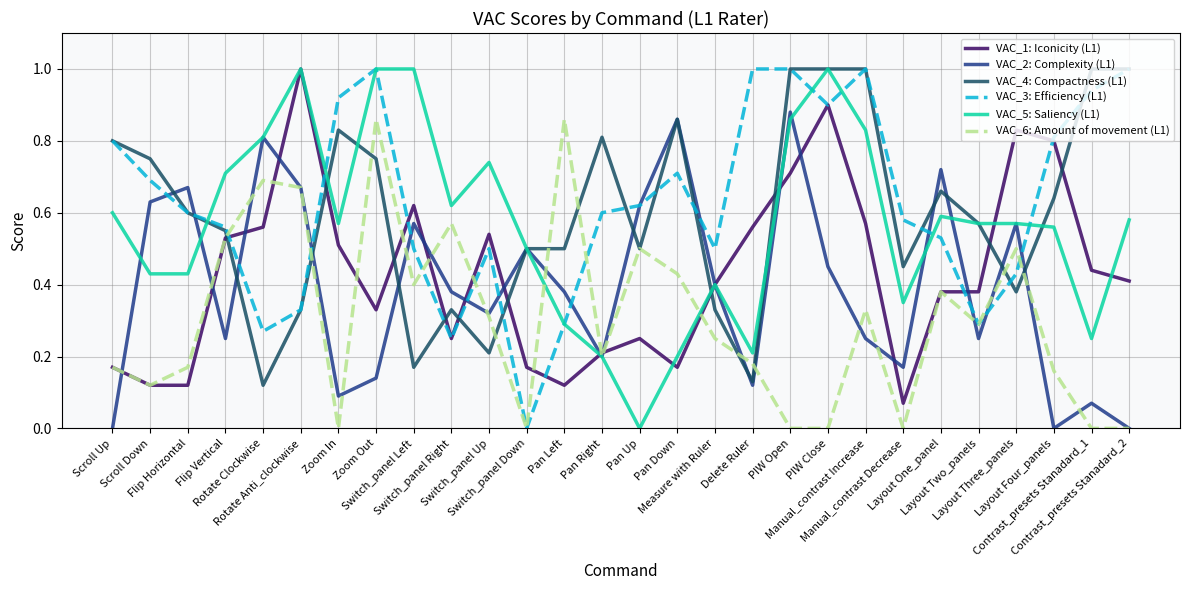

How many lines are shown in the chart?

6